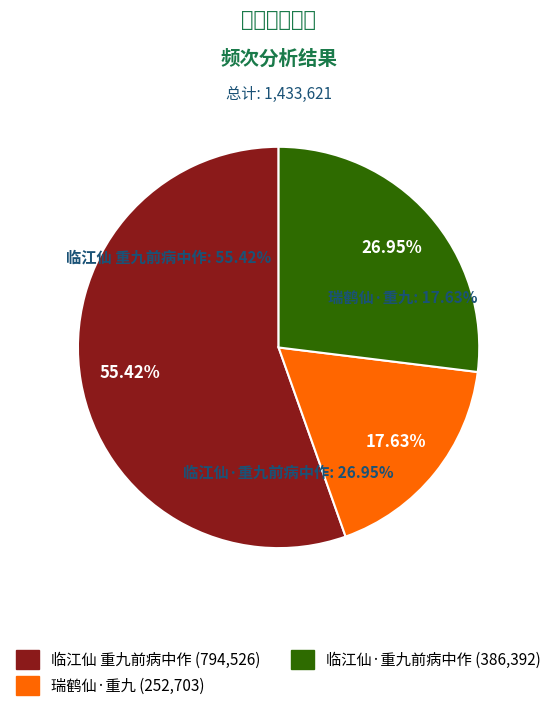

To the nearest percent, what portion does 临江仙·重九前病中作 represent?

27%